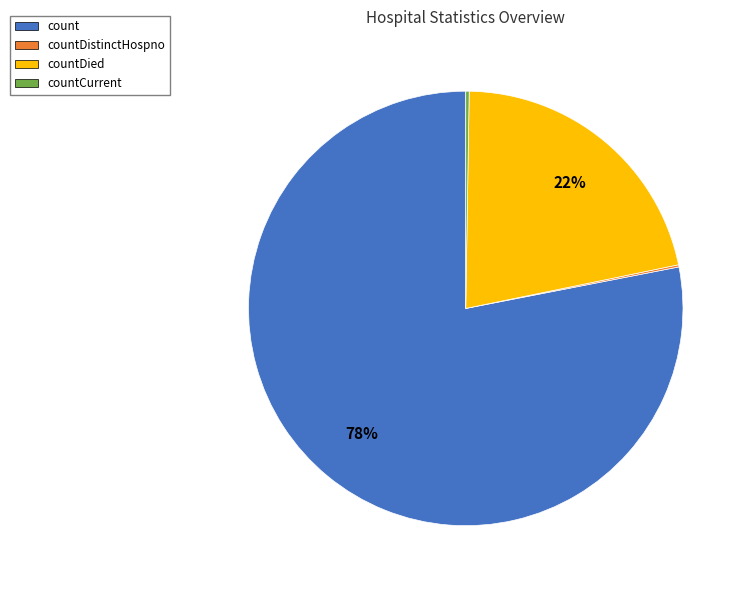

To the nearest percent, what is the difference between the largest and smallest slice percentages?

78%